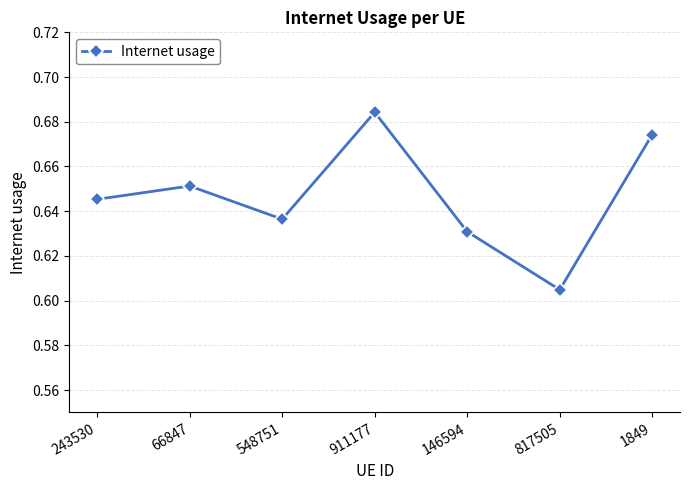

Rank the categories by value from lowest to highest.

817505, 146594, 548751, 243530, 66847, 1849, 911177